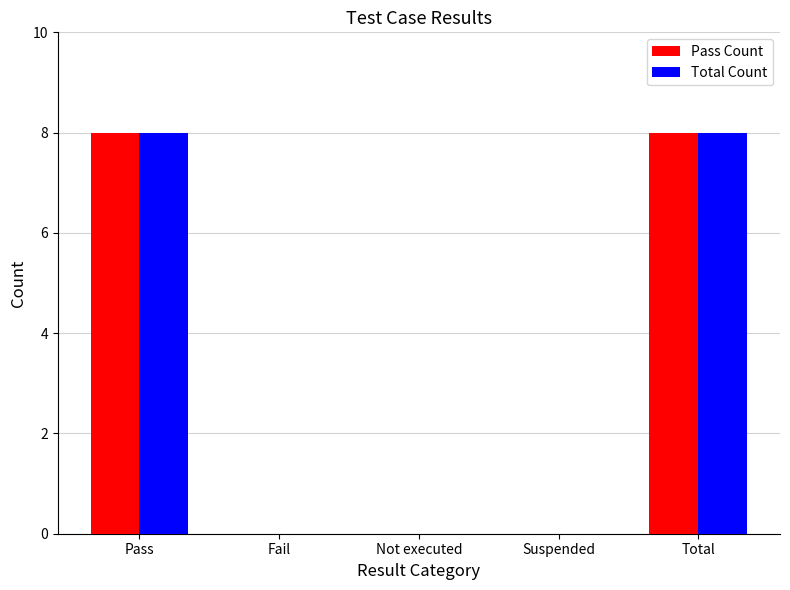

How many distinct data groups are displayed?

2